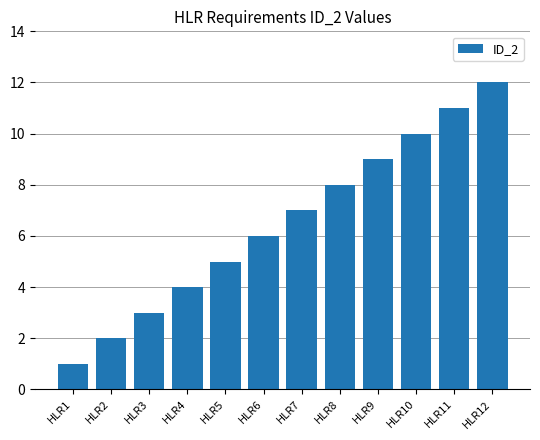

What is the change in value from HLR4 to HLR5?

+1